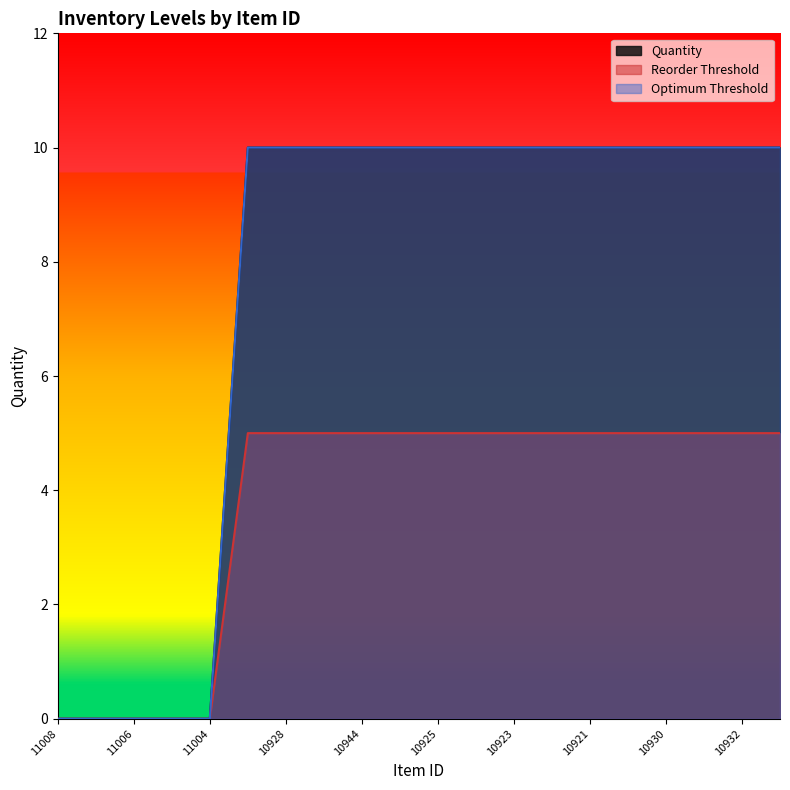

True or false: Quantity has a value of 4 at 10943.

False